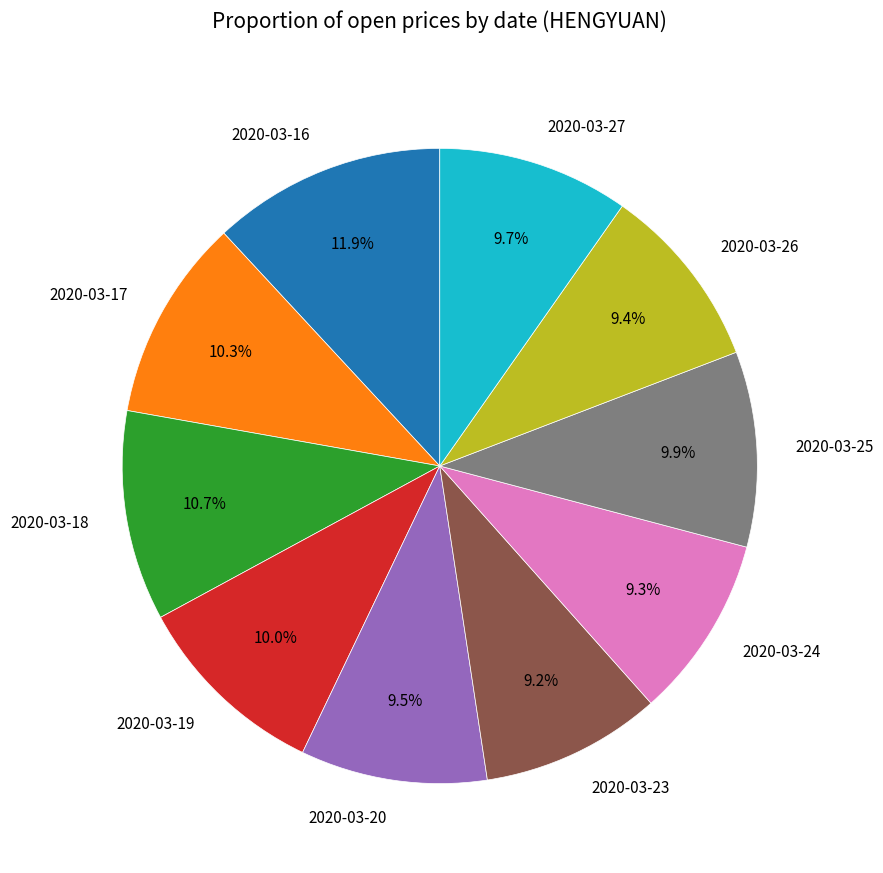

Combined, do 2020-03-19 and 2020-03-24 account for over 50%?

No